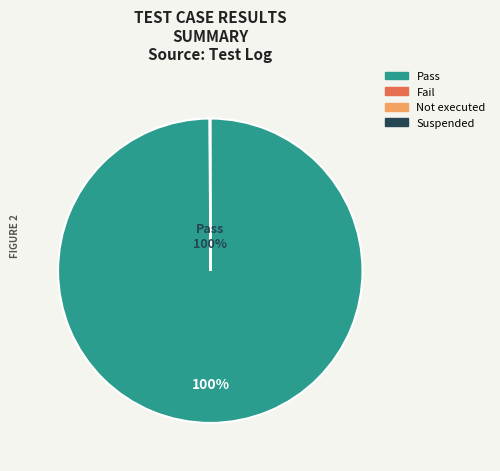

Is it true that Pass is 100% of the pie?

True